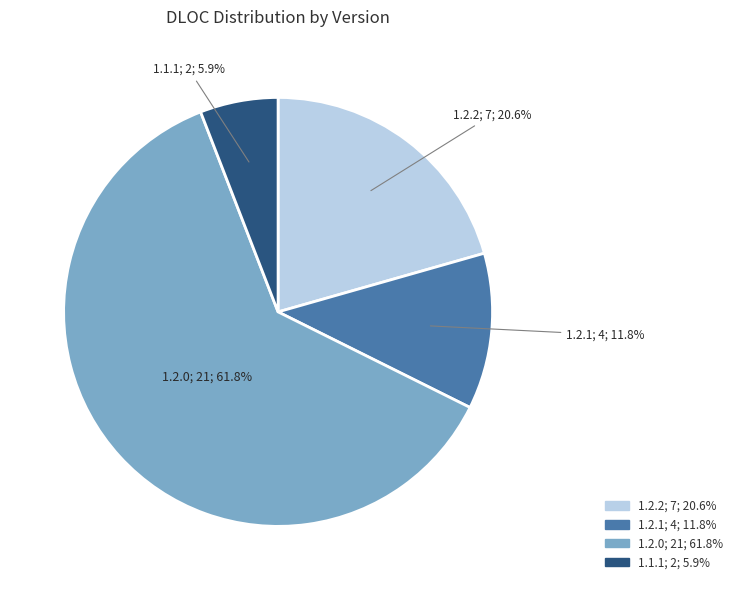

To the nearest percent, what percentage of the pie is 1.2.2?

21%